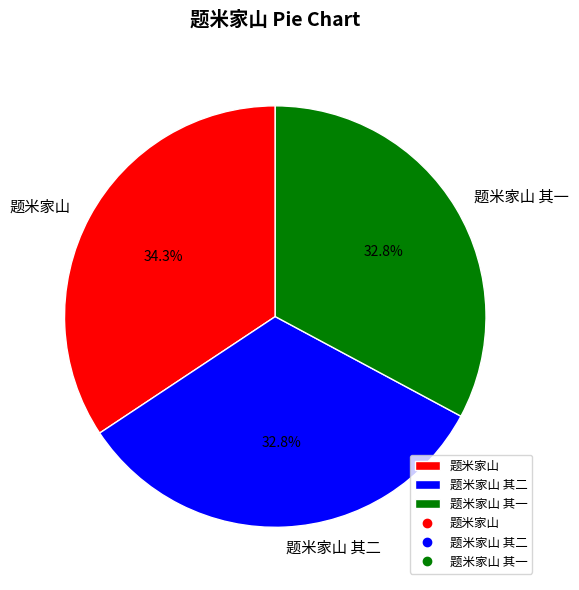

Which category has the biggest portion of the pie?

题米家山